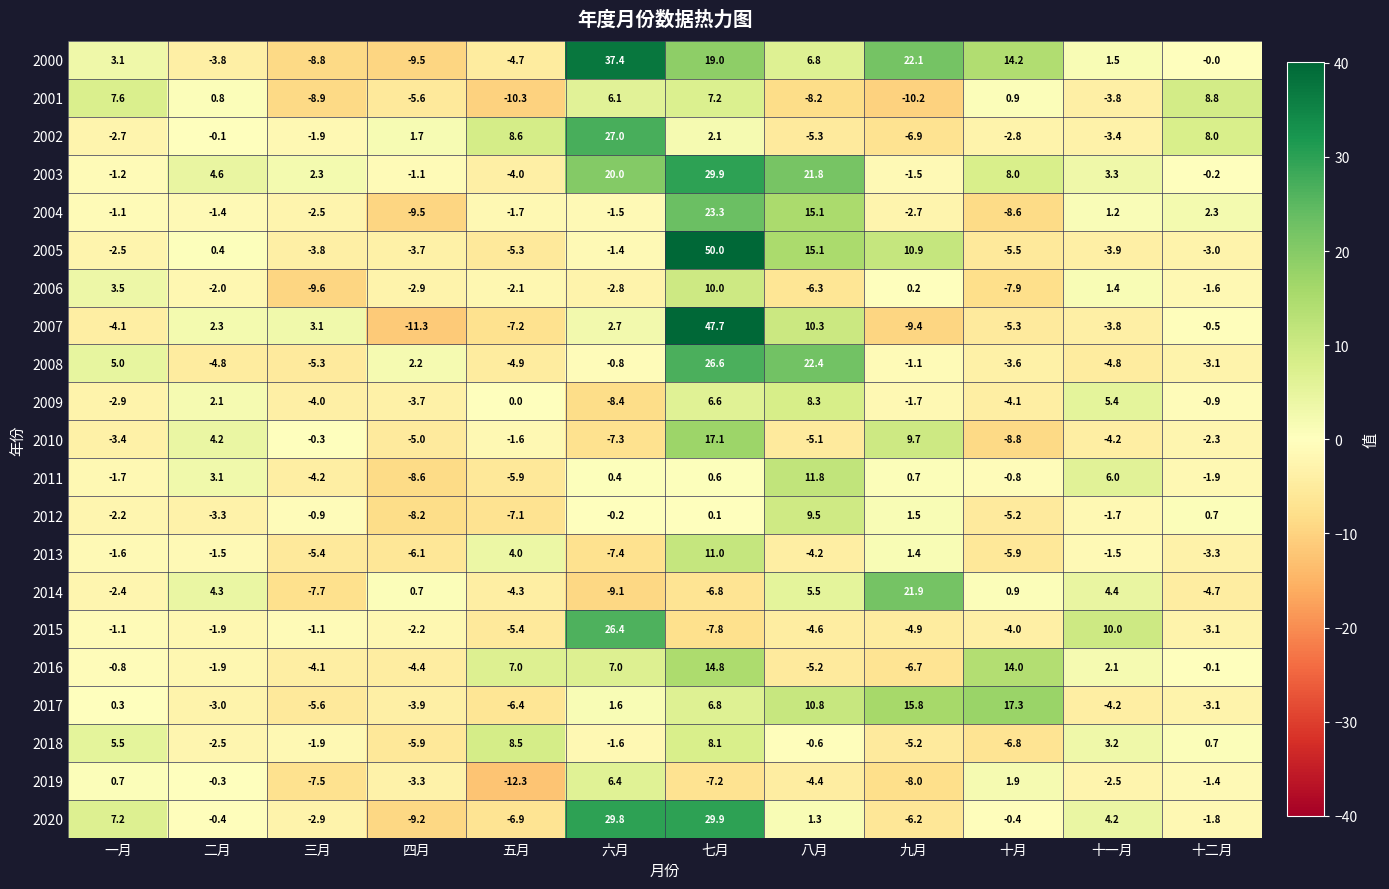

At how many categories does at least one series exceed 37?

2